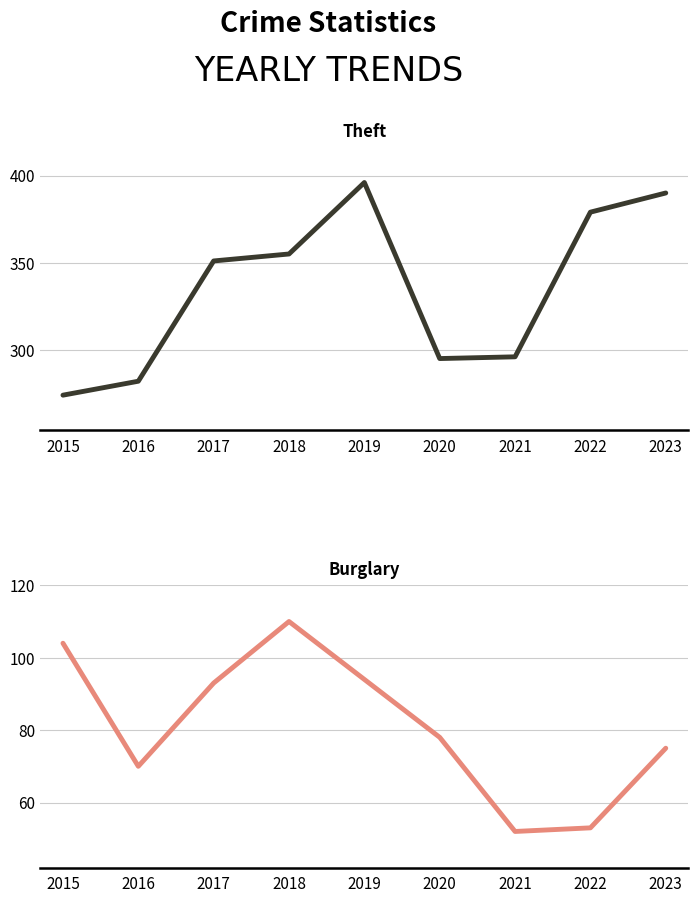

How many values in the Burglary series are below 78?

4